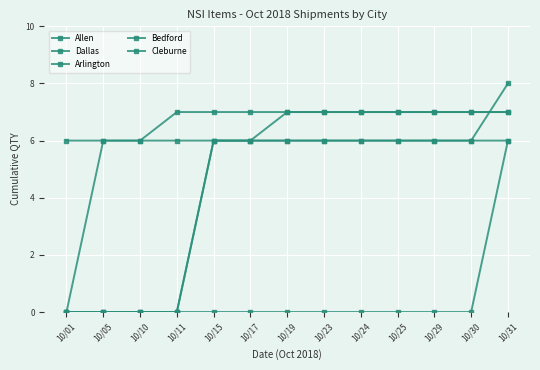

Is this an area chart (filled region under the line)?

No